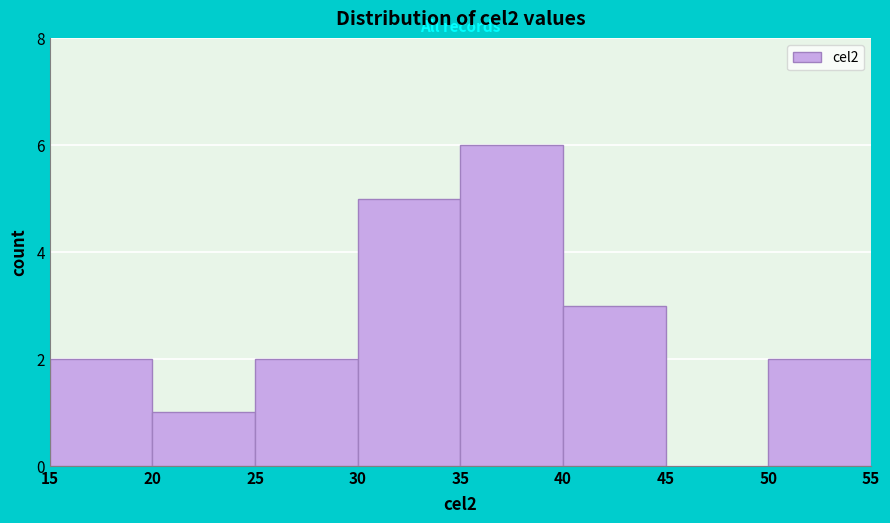

What is the height of the bar covering 50 to 55 on the x-axis? The values are not printed on the chart, so give them approximately, as read against the axis.

2